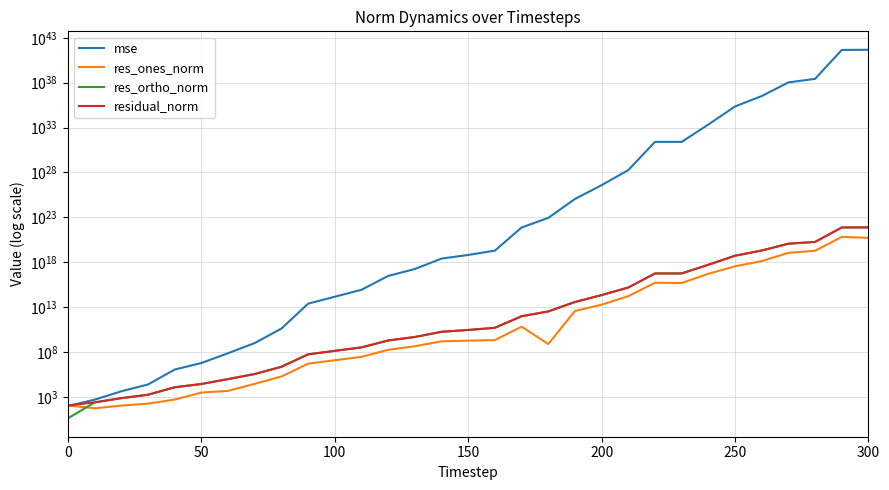

True or false: res_ortho_norm and residual_norm cross at least once.

False